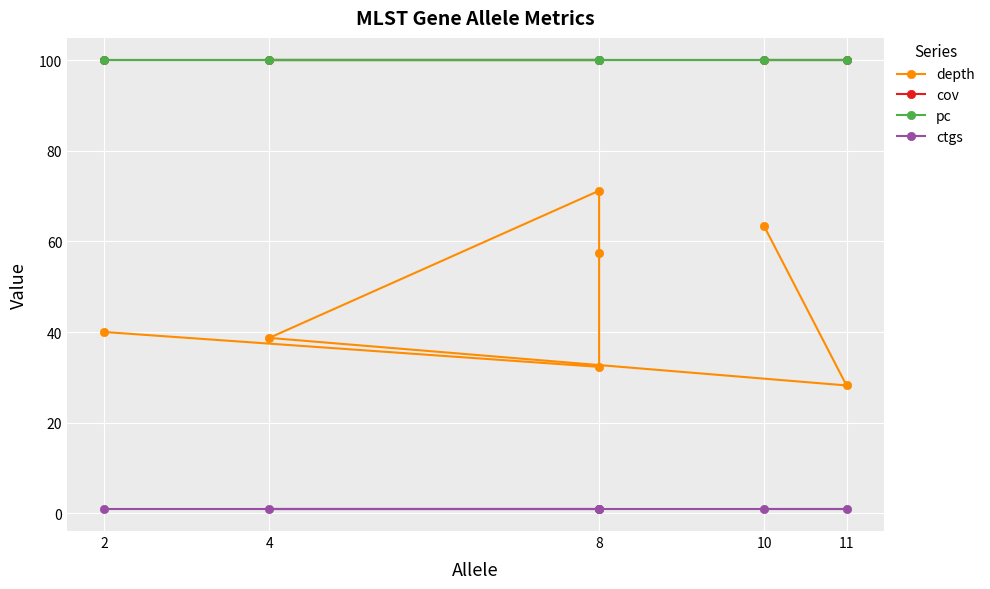

Which series changed the most between 4 and 8?

depth